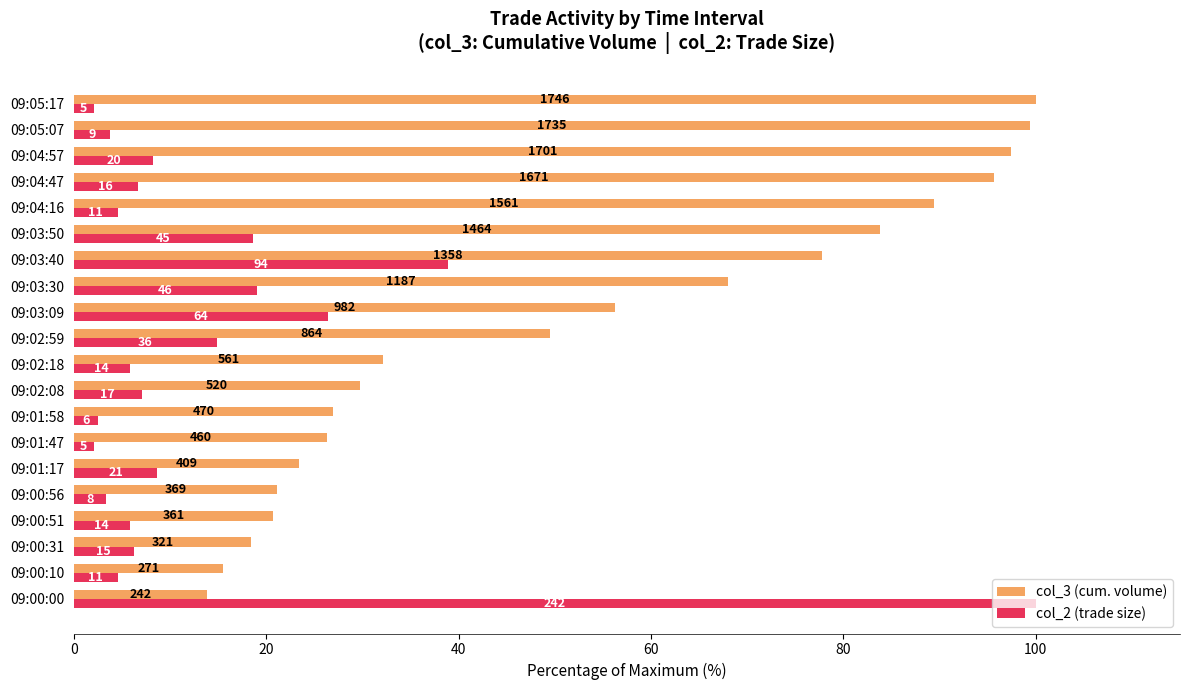

What are all the series names shown in the legend?

col_3 (cum. volume), col_2 (trade size)